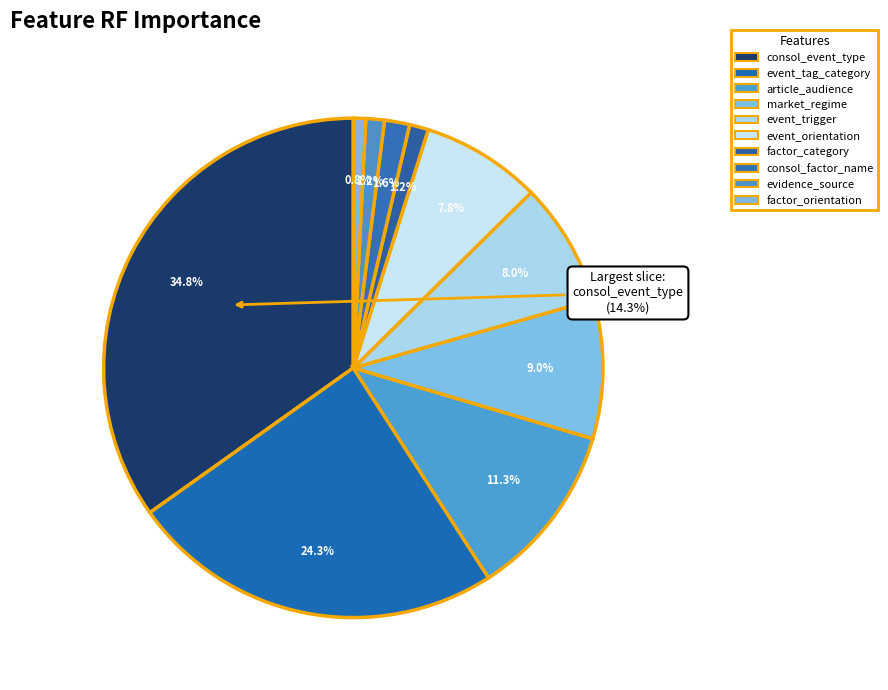

The event_orientation slice represents 8% of the pie. True or false?

True